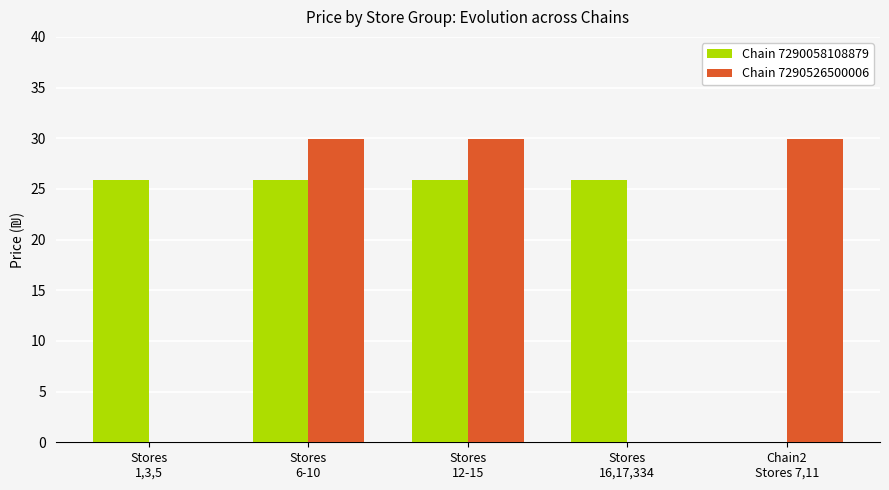

Which series has the largest total across all categories?

Chain 7290058108879